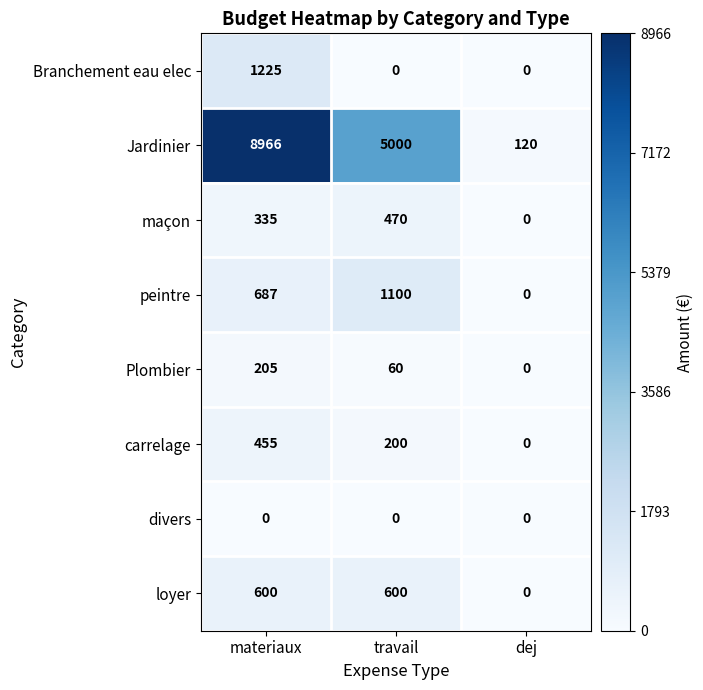

At which category does the chart reach its peak across all series?

materiaux